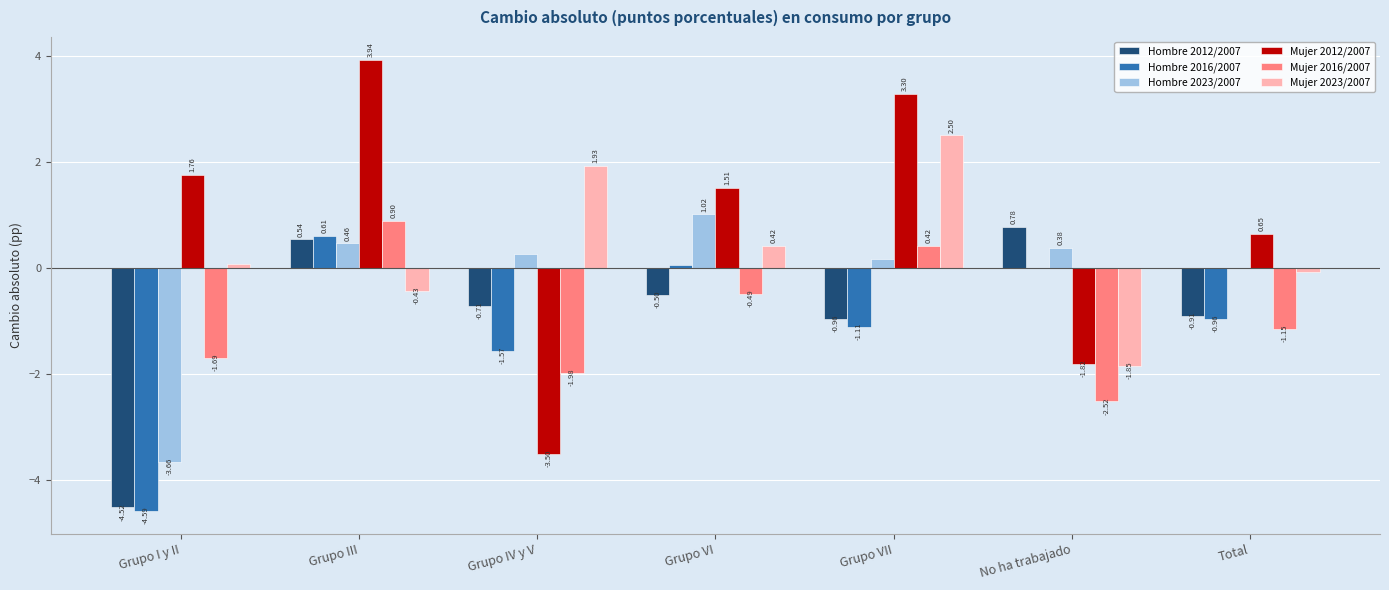

How many positive values does the Hombre 2016/2007 series have?

3